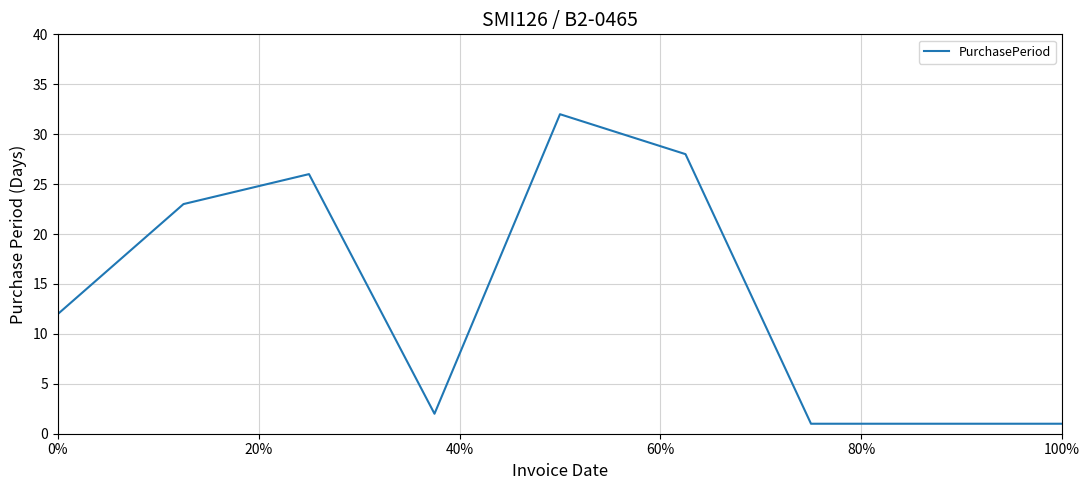

What is the difference between the maximum and minimum values?

31